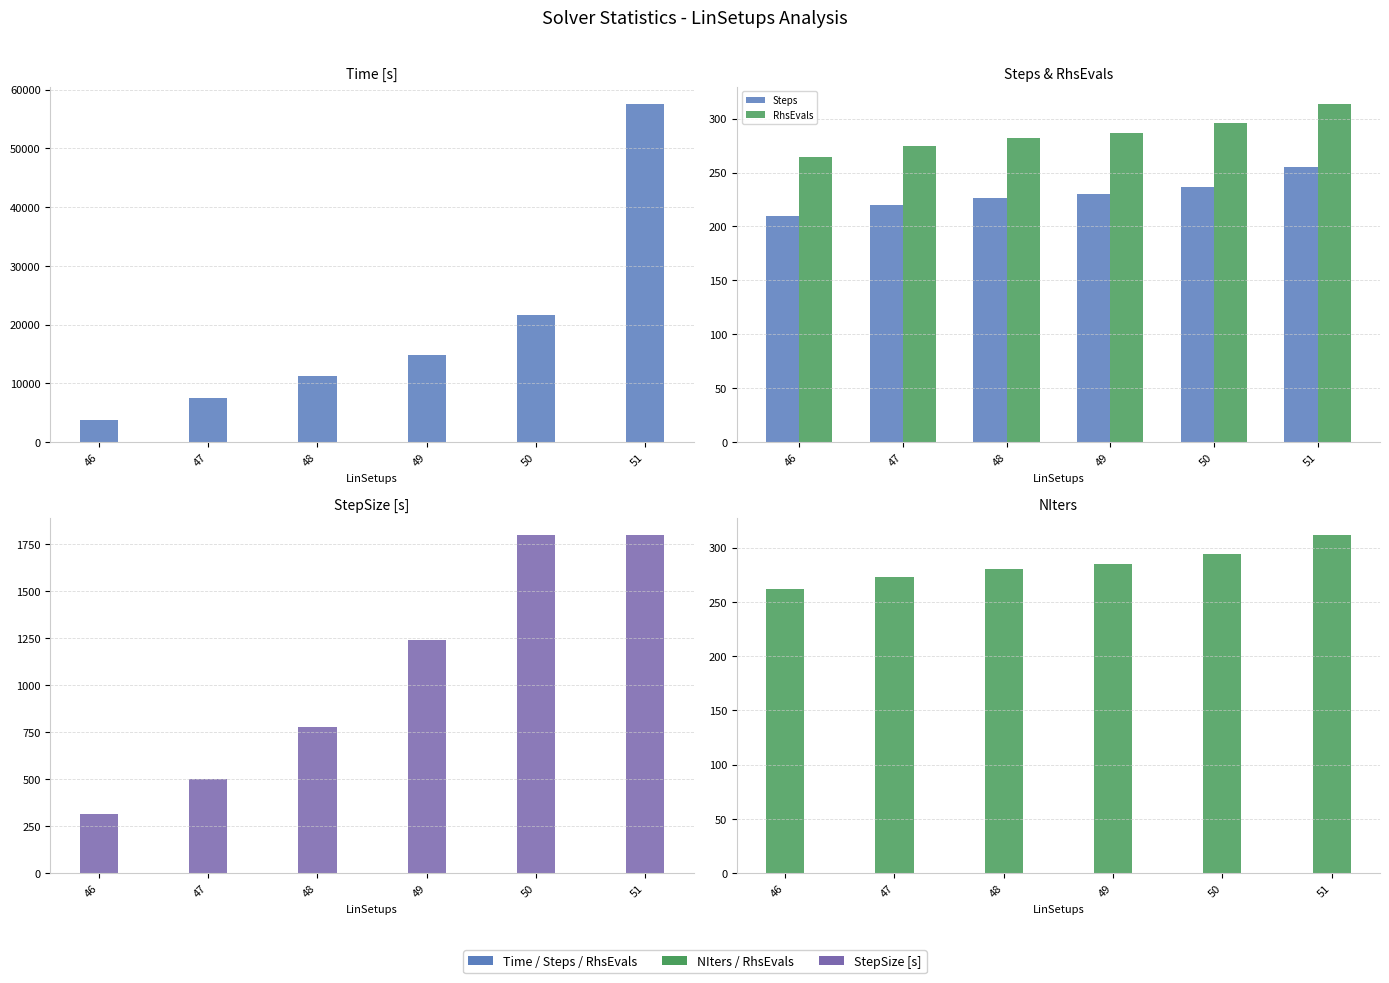

What is the total value across all series at 48?

12869.3